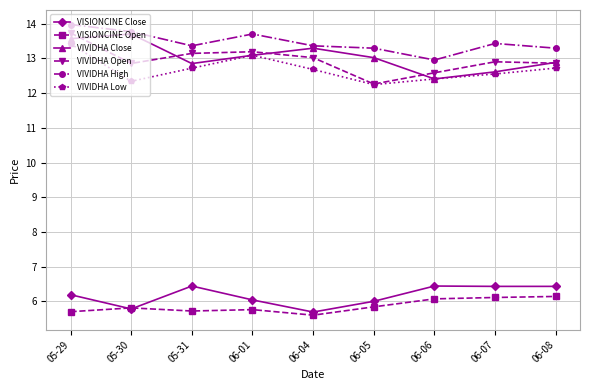

What is the label of the 4th point from the right?

06-05